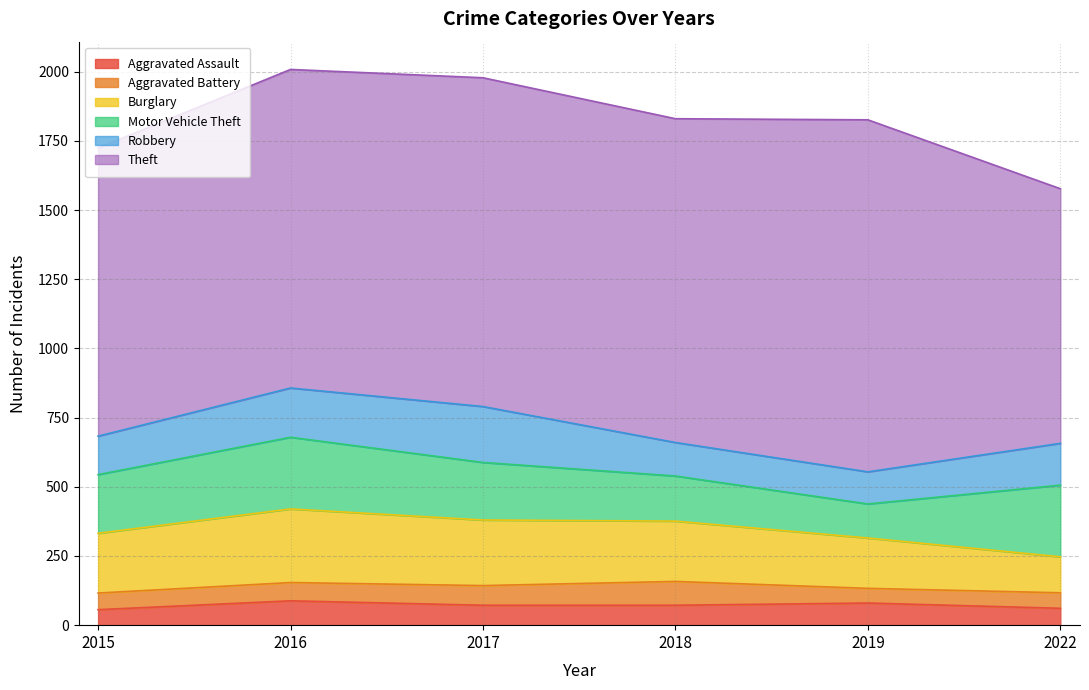

Where does the Aggravated Assault series first go above 72?

2016